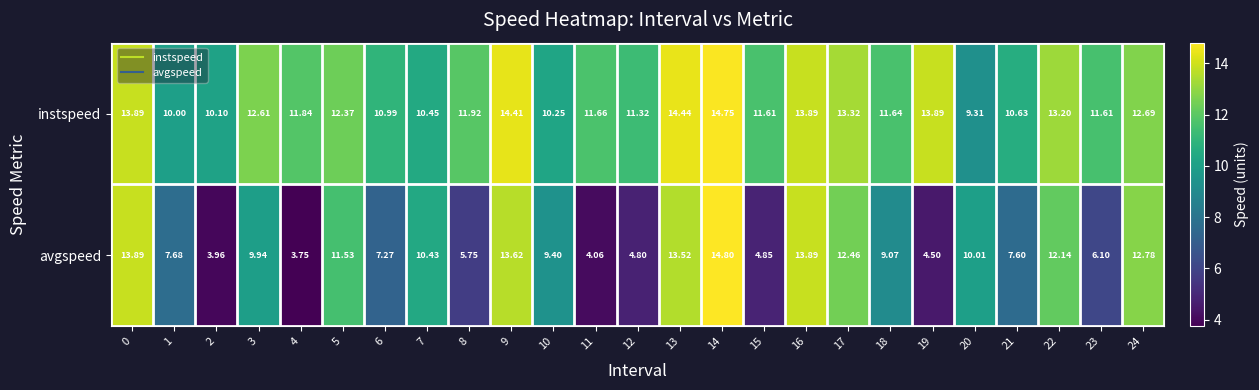

Which series has the largest total across all categories?

instspeed